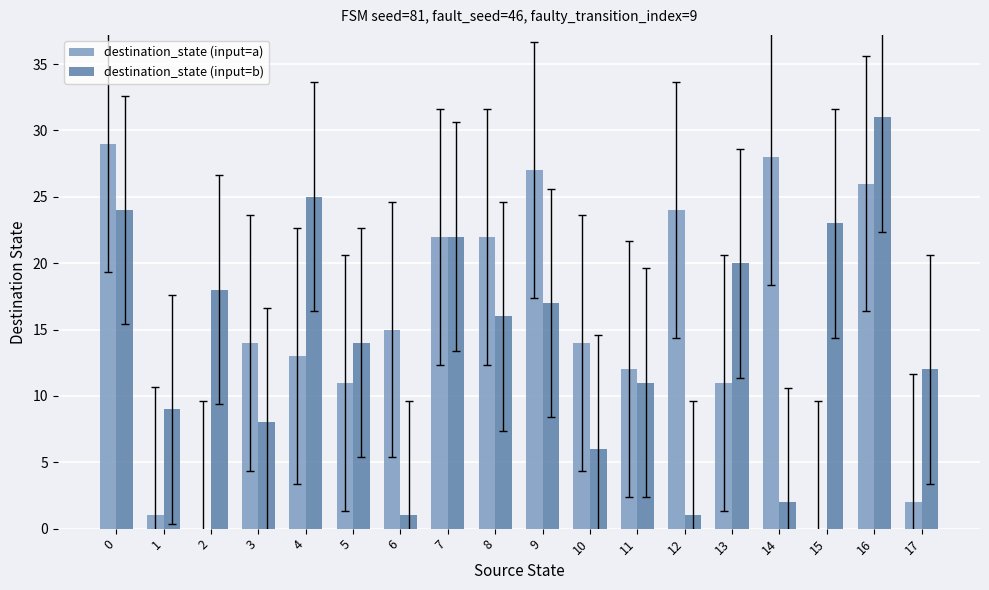

What is the highest value of the destination_state (input=b) series?

31